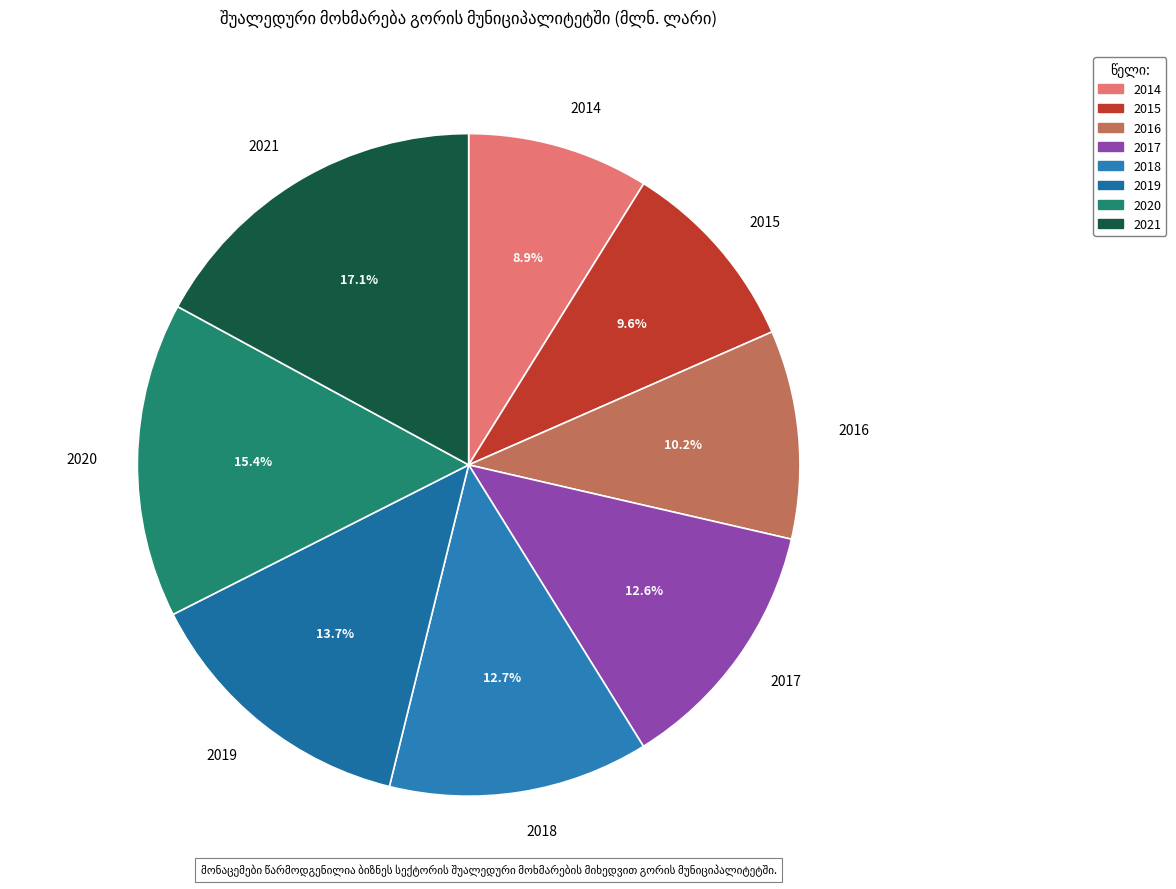

Combined, what portion of the pie is 2021 and 2016?

27.2%